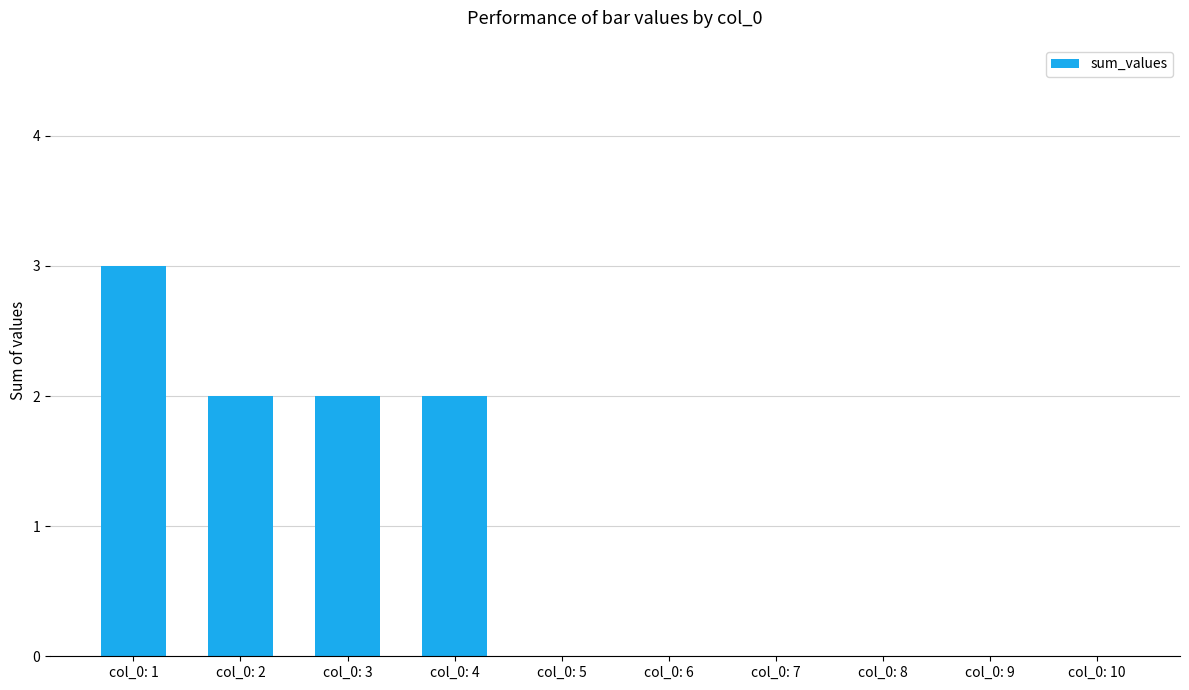

What is the sum of the values at col_0: 6 and col_0: 3?

2